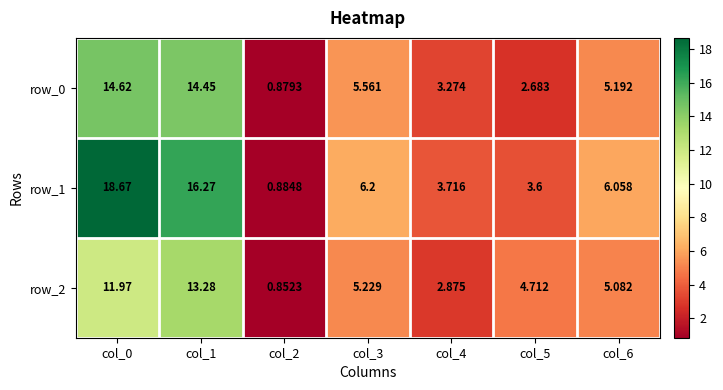

What is the difference between the maximum and second lowest values in the row_1 series?

15.1